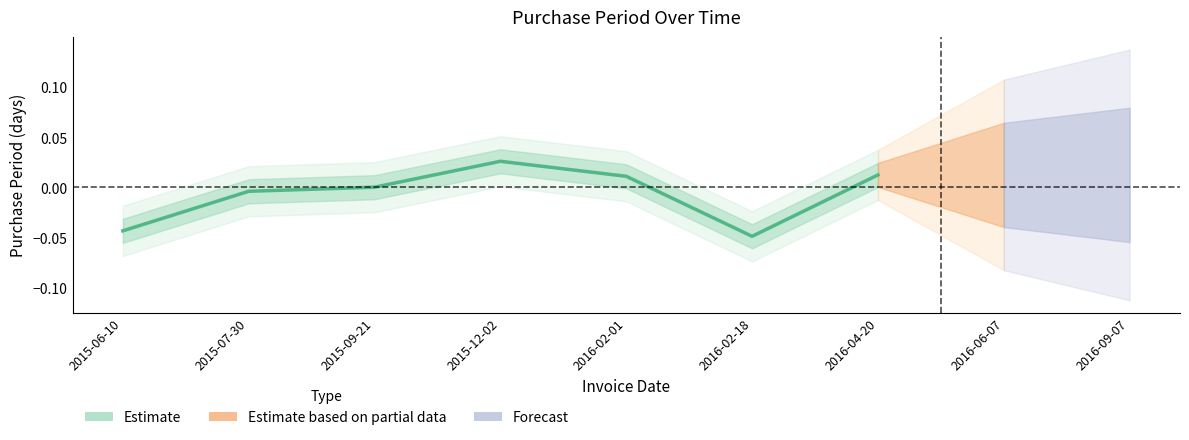

At which category does the chart reach its minimum across all series?

2016-02-18